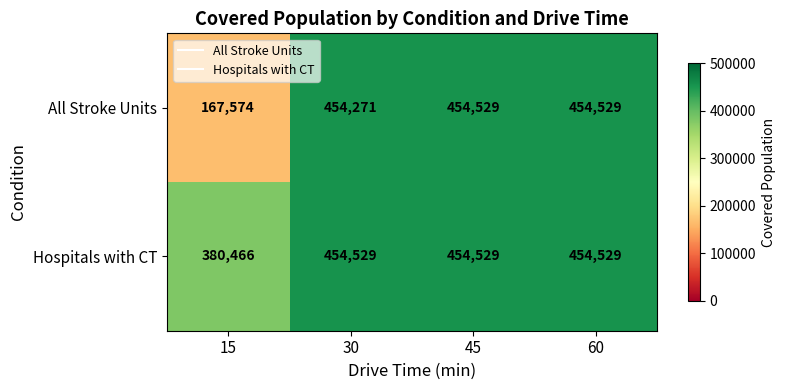

Count the number of categories in the chart.

4